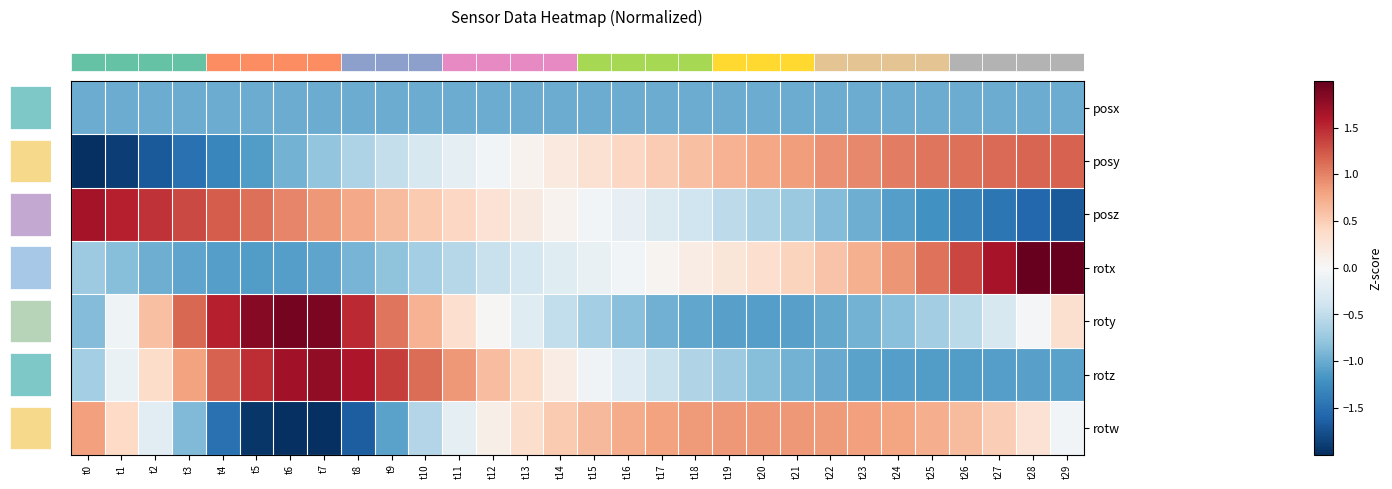

Which label corresponds to the smallest value in the chart?

t7